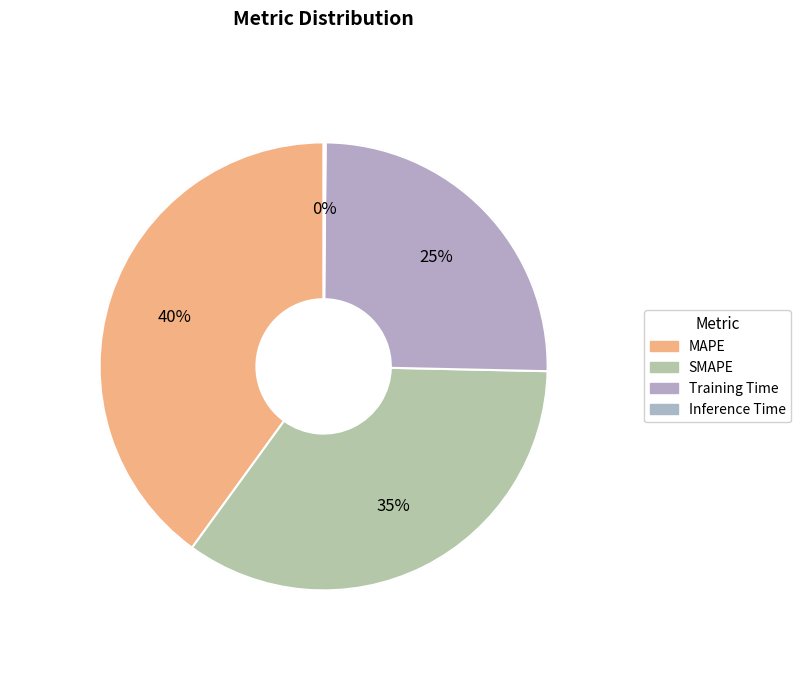

What is the total percentage of MAPE and SMAPE?

74.7%